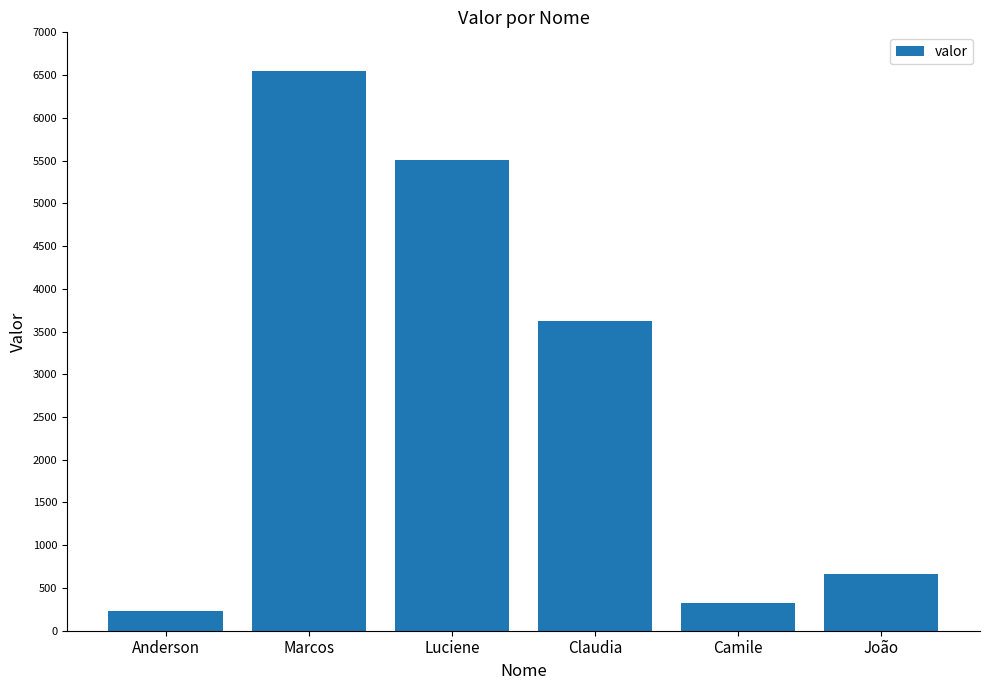

Reading right to left, list all the values displayed in this chart.

João=660	Camile=322	Claudia=3625	Luciene=5512	Marcos=6548	Anderson=226